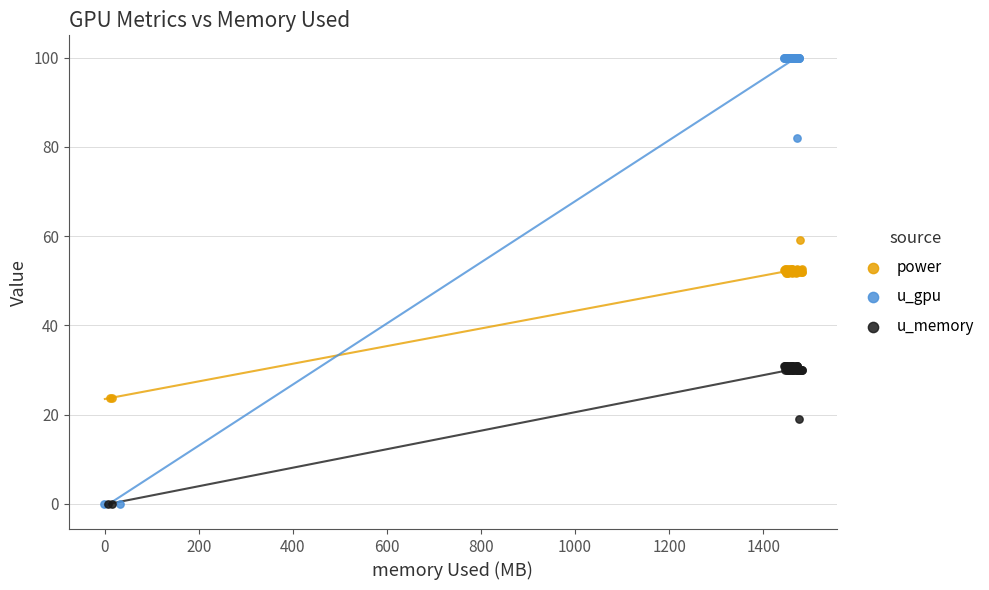

What are all the series names shown in the legend?

power, u_gpu, u_memory